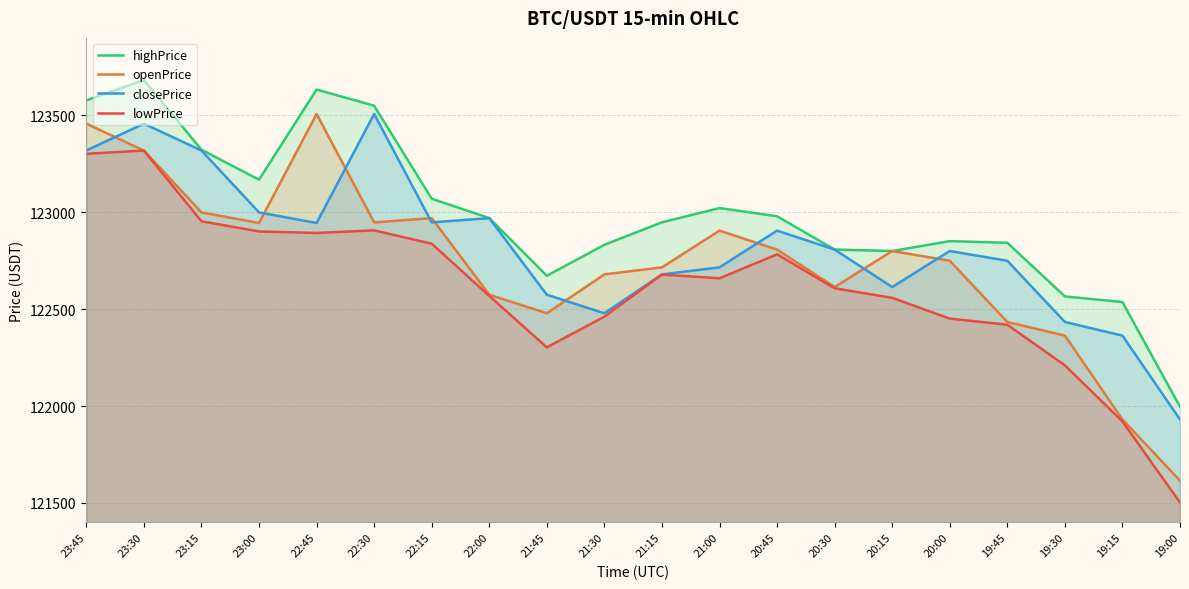

In lowPrice, how many points are higher than both neighbors (excluding endpoints)?

4